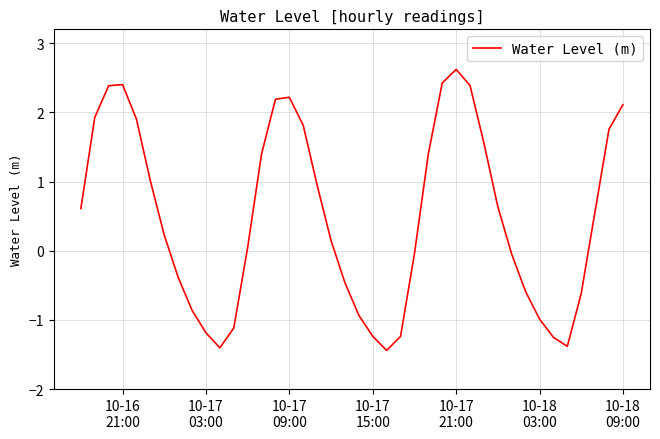

What is the difference between the maximum and minimum values?

4.1